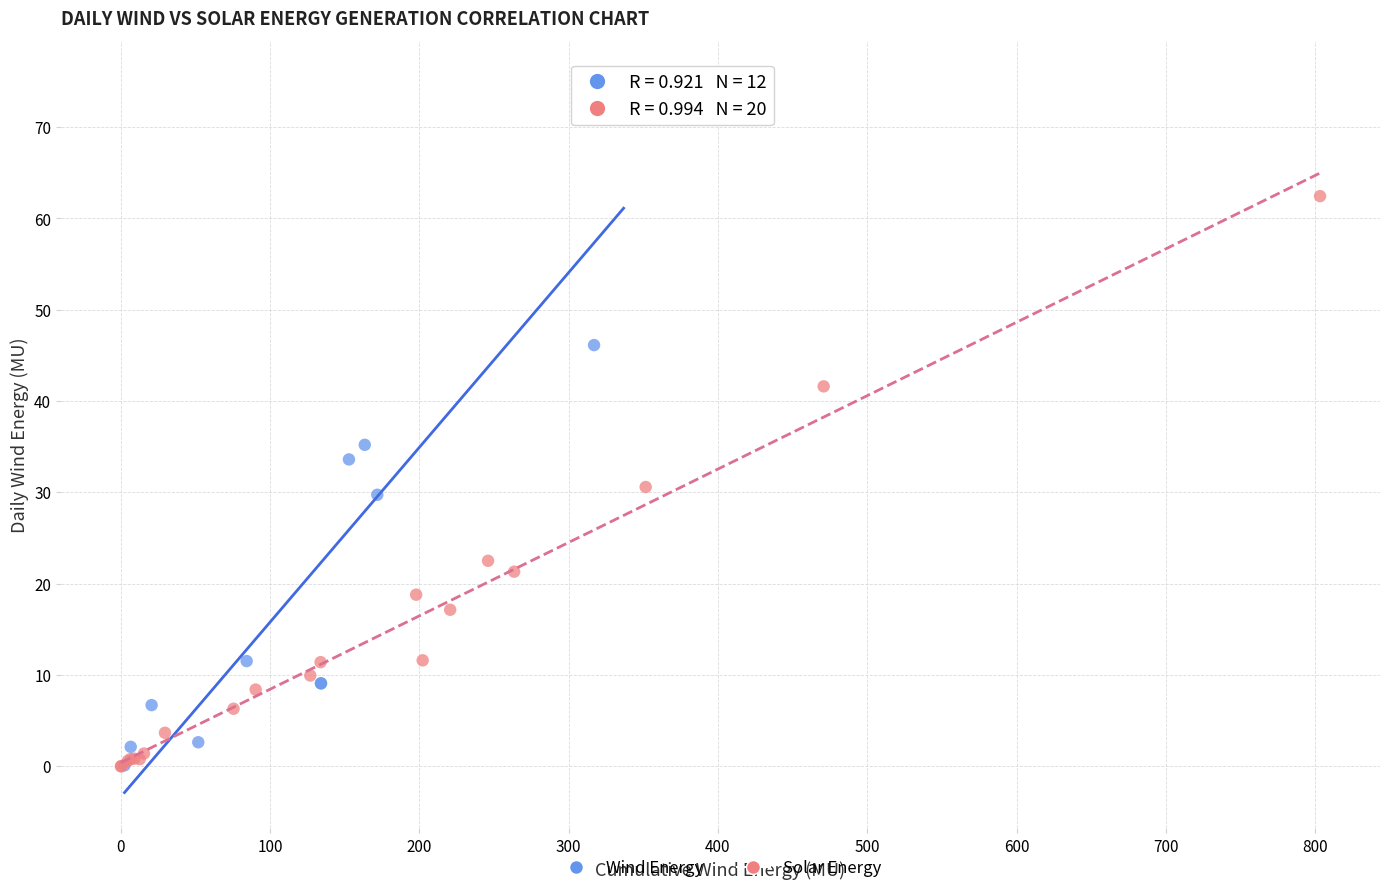

What are all the series names shown in the legend?

Wind Energy, Solar Energy